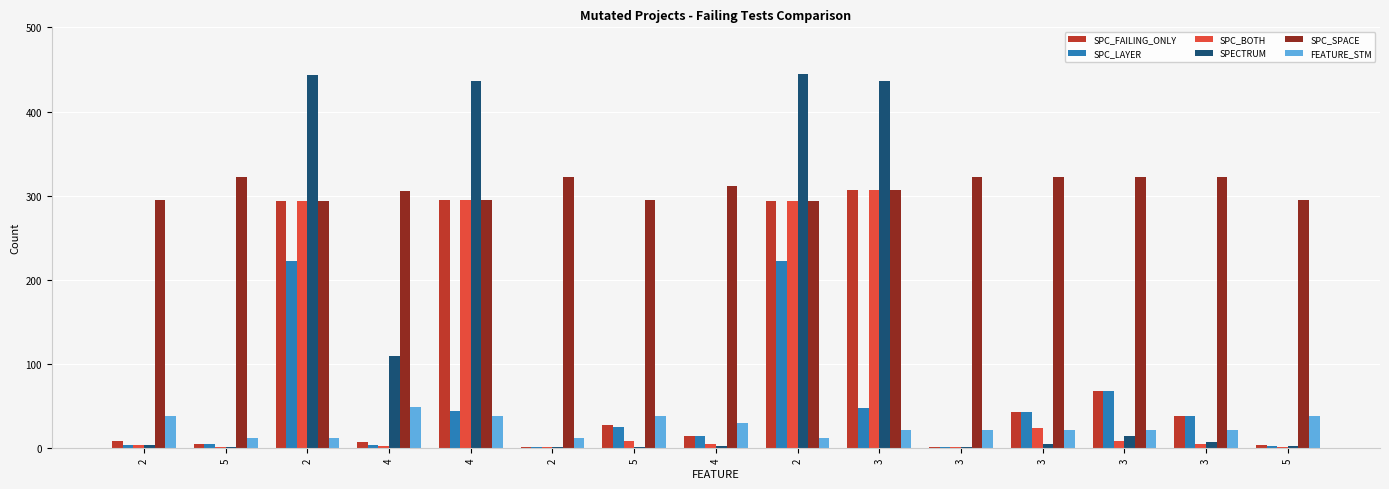

Are the bars horizontal?

No